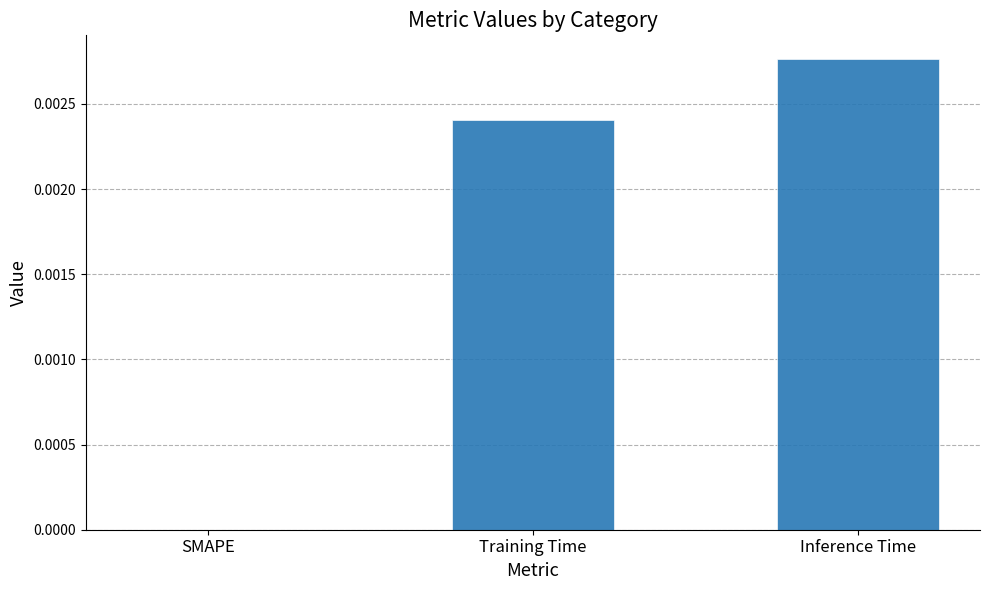

Which has a higher value, Inference Time or Training Time?

Inference Time